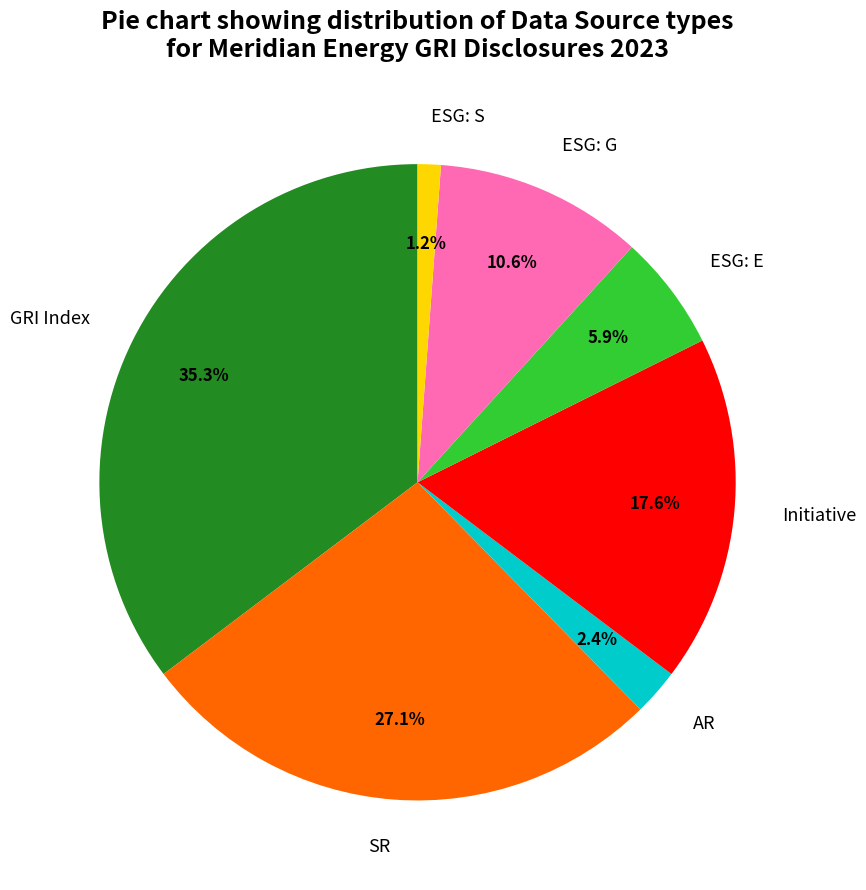

How much of the chart is everything except SR?

72.9%